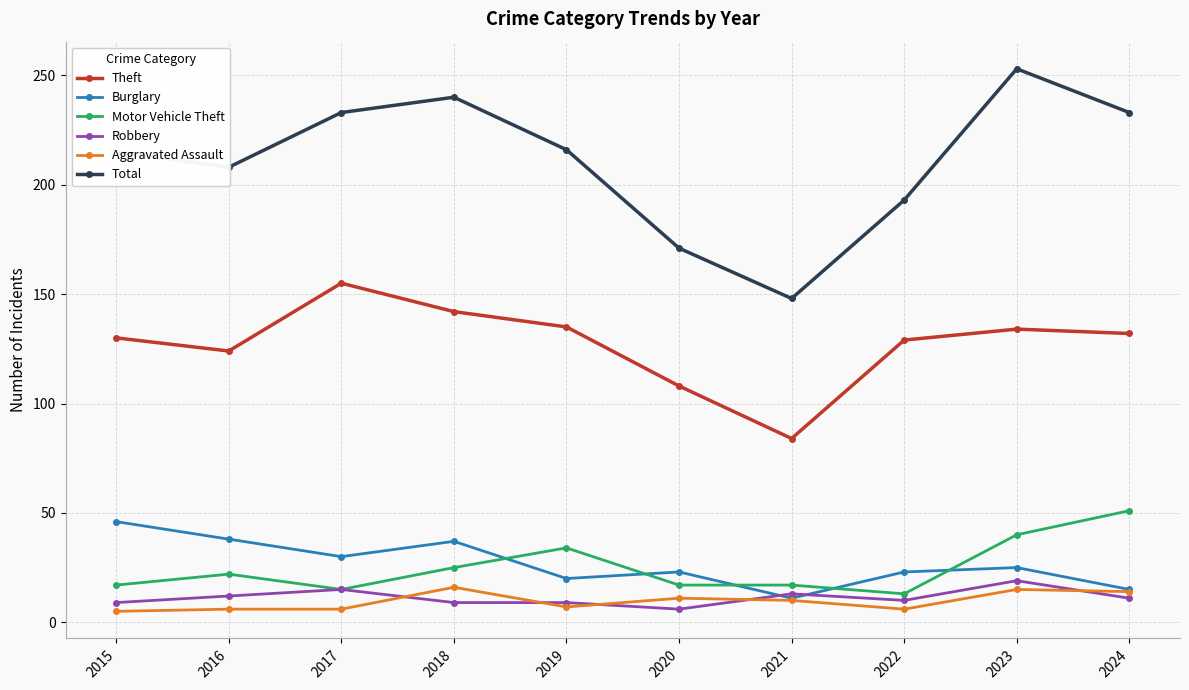

Where is the first local maximum for Motor Vehicle Theft?

2016